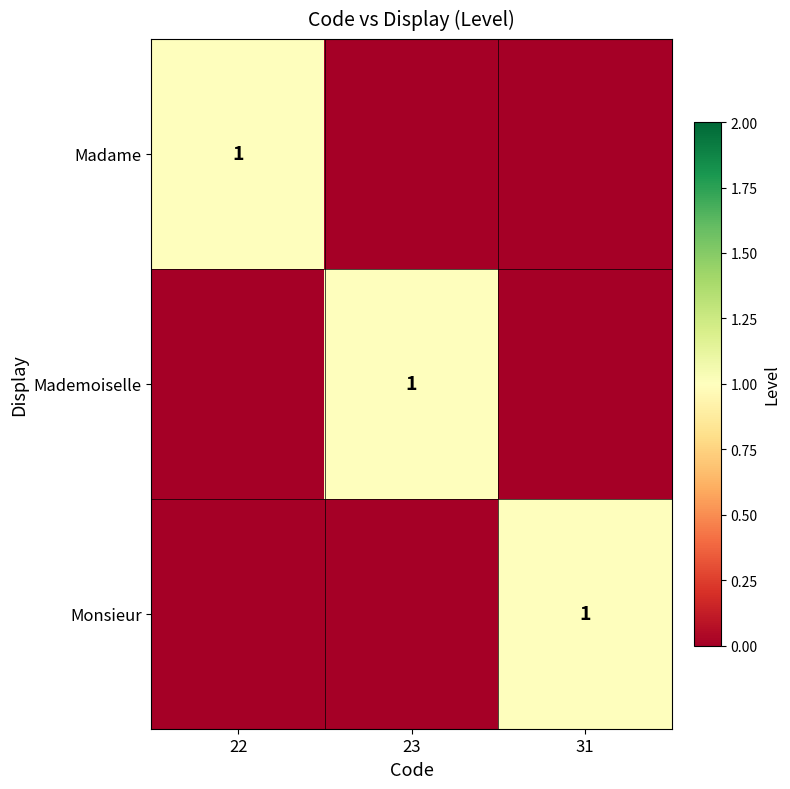

How many categories are shown in the chart?

3